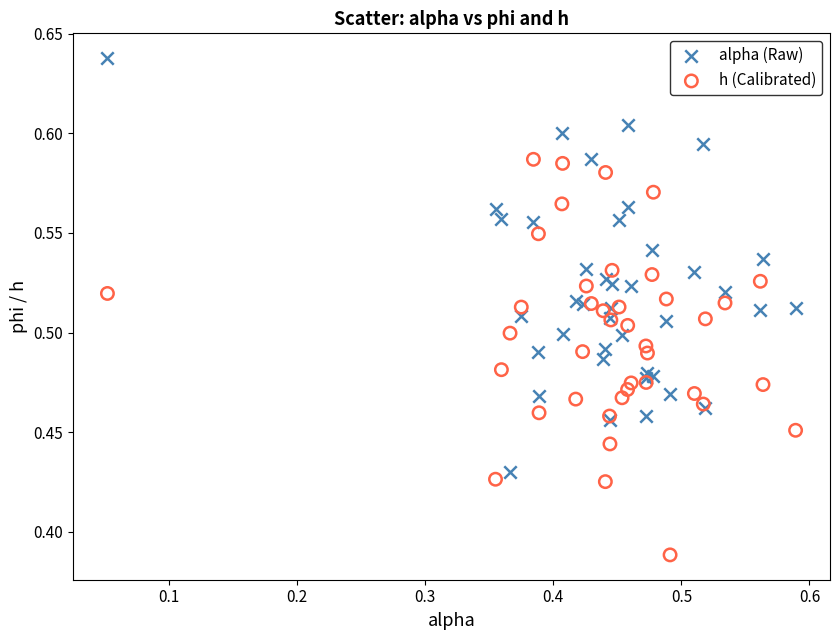

Which series contains the lowest Y value?

h (Calibrated)